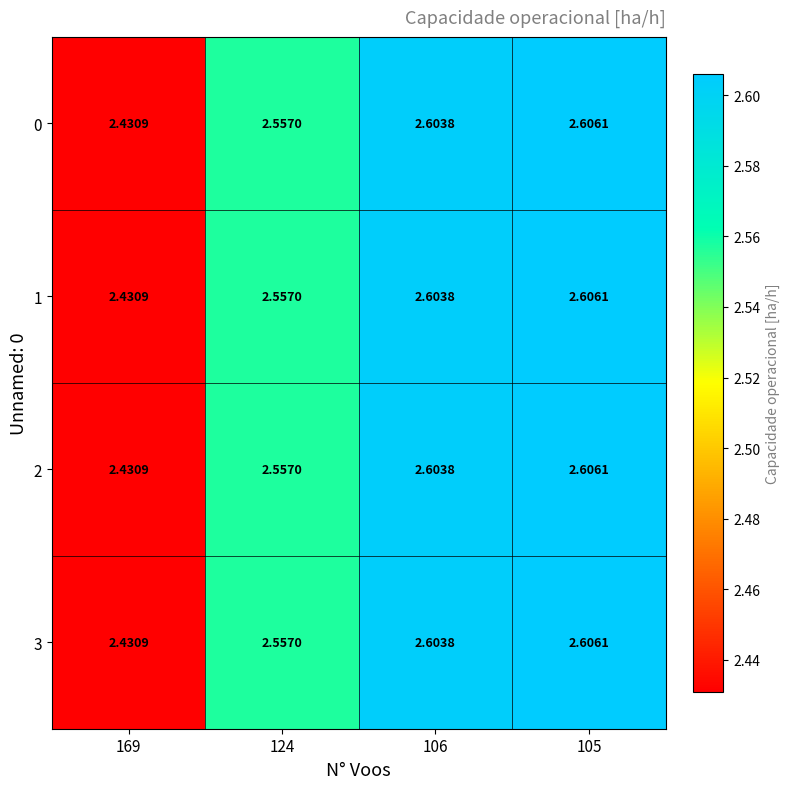

How many categories are shown in the chart?

4